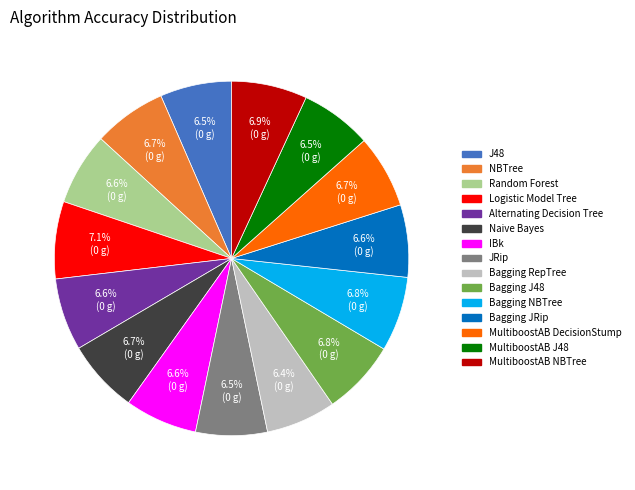

What percentage do IBk and Bagging J48 together represent?

13.4%